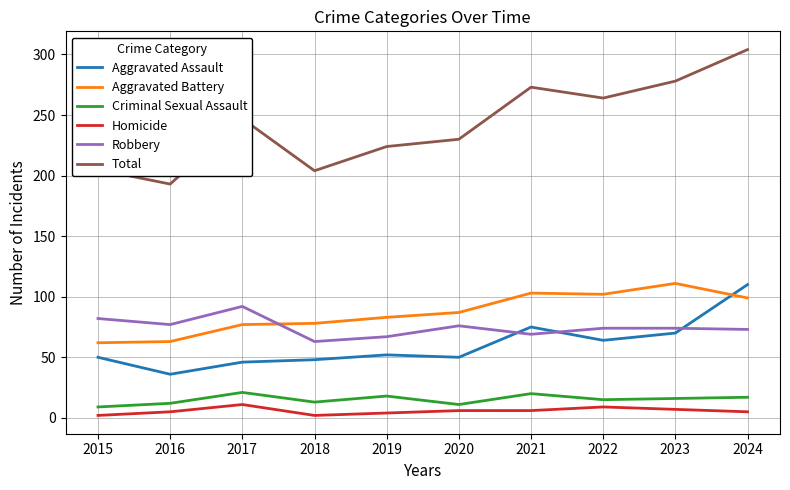

True or false: Homicide has more than 1 interior local peaks.

True